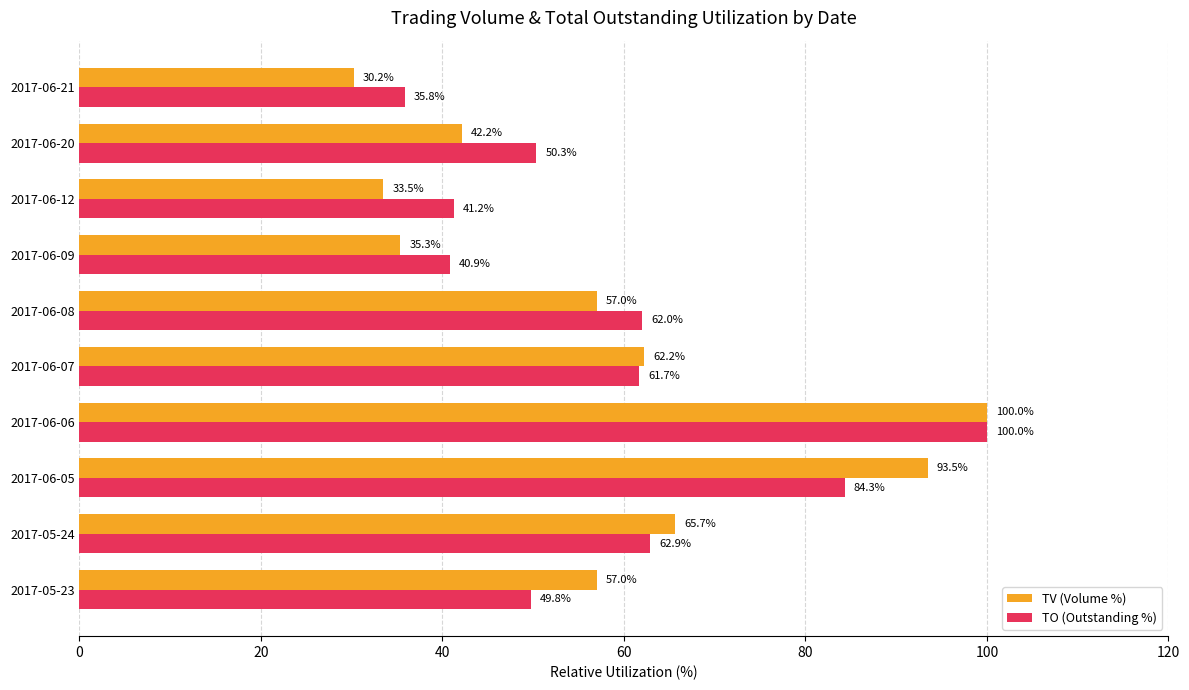

Which series has the largest range (max minus min)?

TV (Volume %)